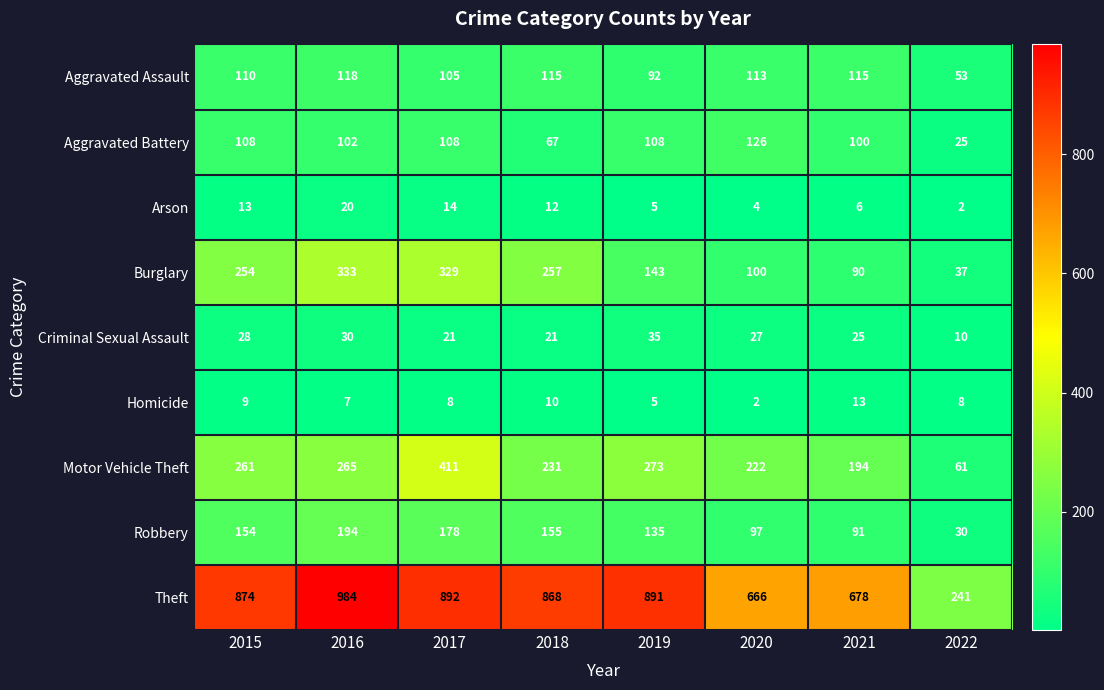

What is the greatest value displayed?

984